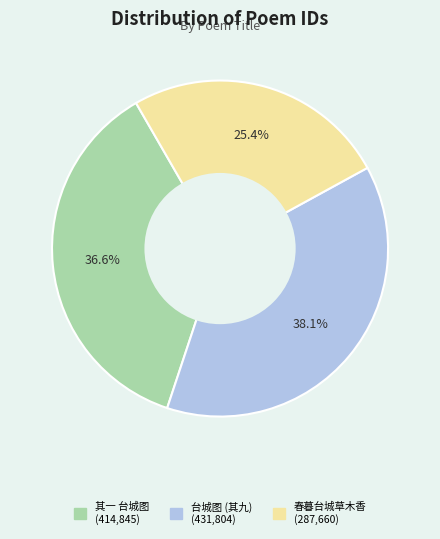

Is there a majority slice in this chart?

No